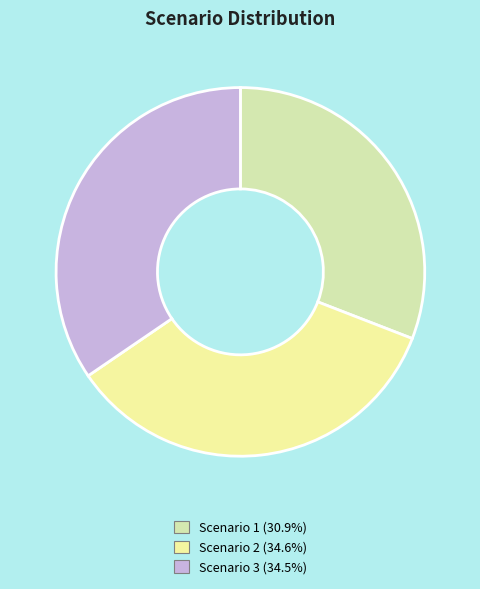

Count the number of slices in the pie.

3